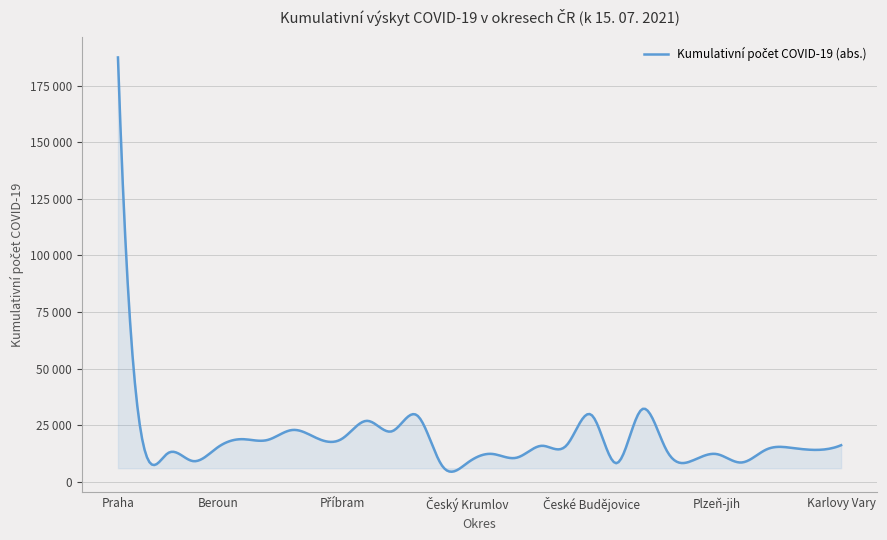

List the labels in order of value, smallest first.

Prachatice, Domažlice, Český Krumlov, Rokycany, Rakovník, Tachov, Strakonice, Plzeň-jih, Písek, Kutná Hora, Plzeň-sever, Cheb, Klatovy, Sokolov, Beroun, Jindřichův Hradec, Karlovy Vary, Tábor, Nymburk, Mělník, Benešov, Příbram, Kolín, Praha-západ, Mladá Boleslav, Kladno, Praha-východ, České Budějovice, Plzeň-město, Praha